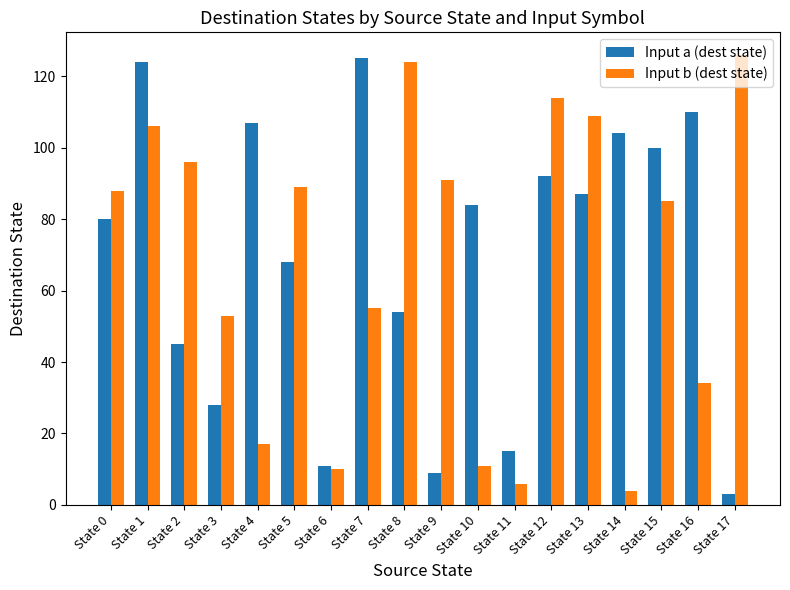

At which label does Input b (dest state) reach its peak?

State 17